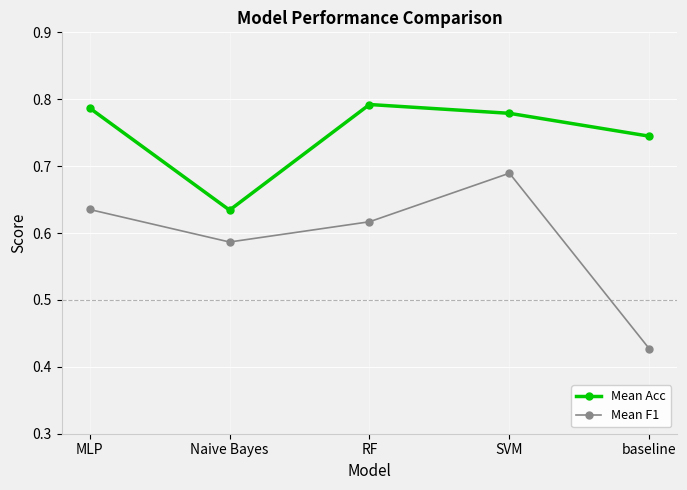

What is the difference between the maximum and minimum values in the Mean F1 series?

0.3